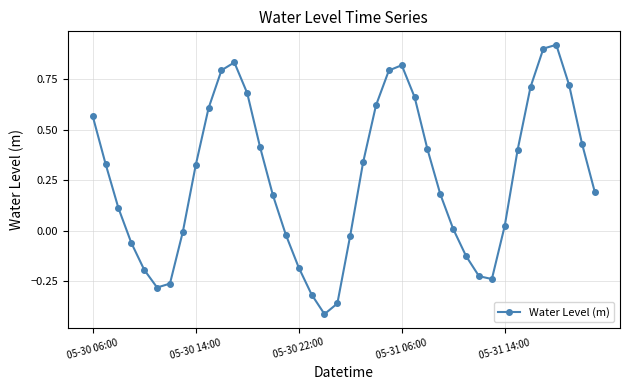

What is the difference between the second highest and minimum values?

1.3